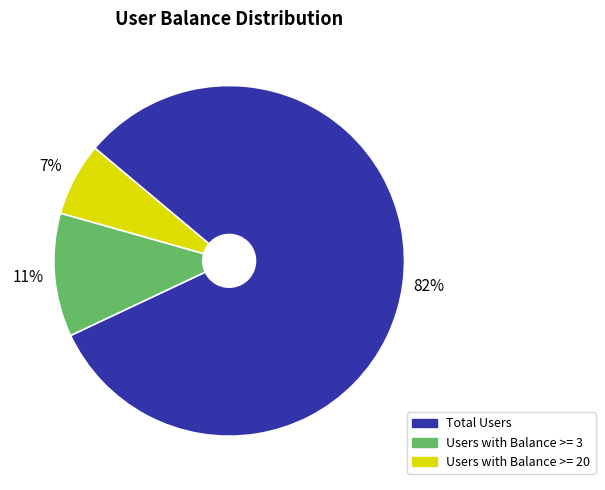

Approximately how many times larger is the value at Users with Balance >= 20 compared to Users with Balance >= 3?

0.6